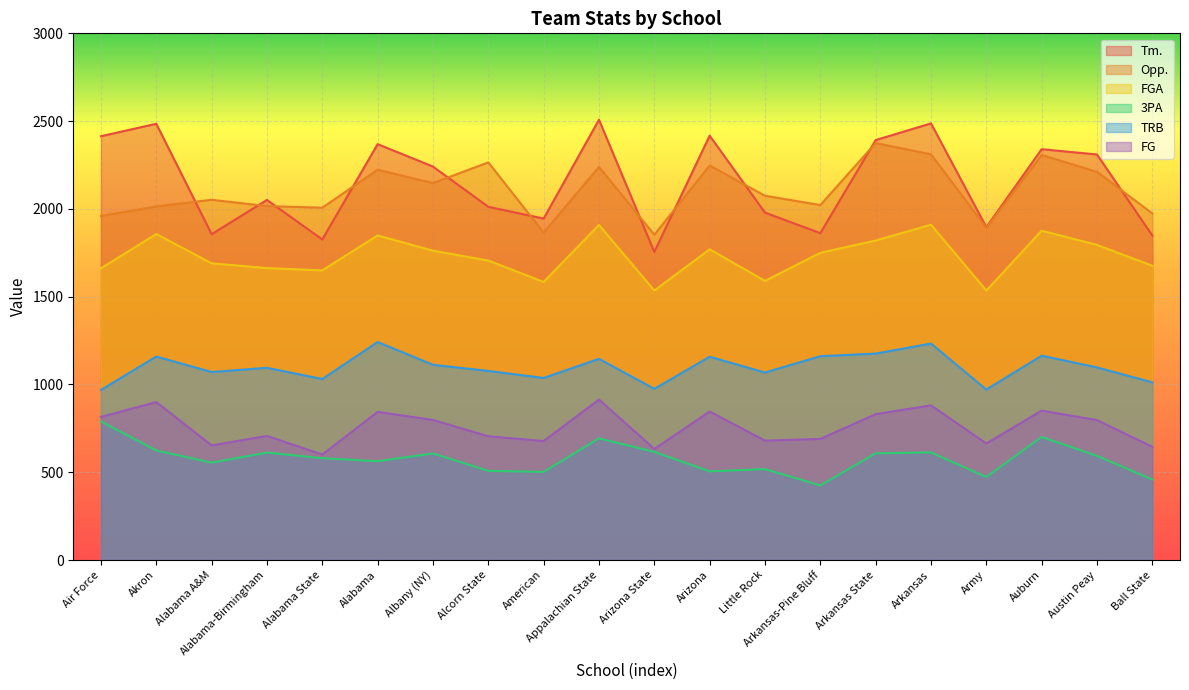

In TRB, how many points are higher than both neighbors (excluding endpoints)?

7